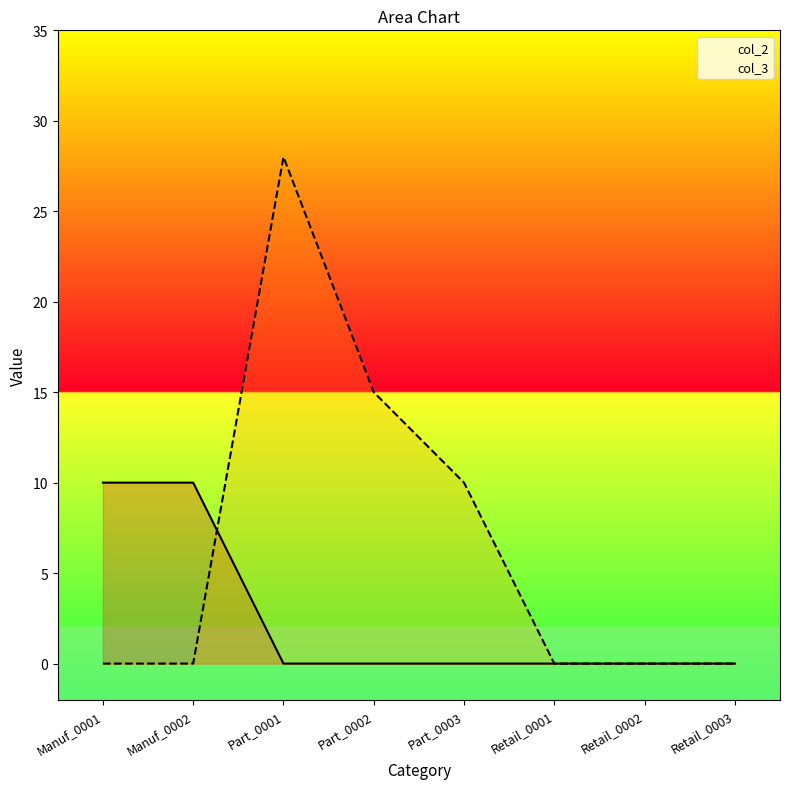

What are all the series names shown in the legend?

col_2, col_3